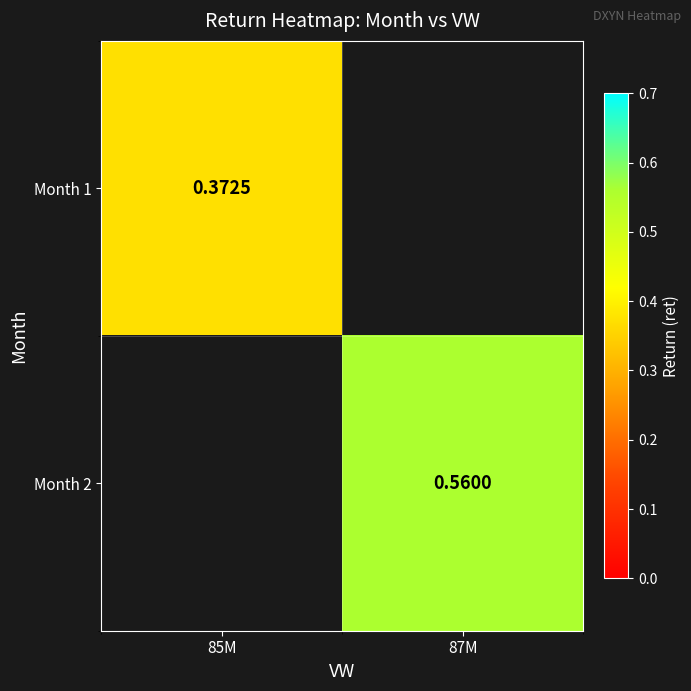

Is the value of Month 1 at 85M greater than the value of Month 2 at 87M?

No